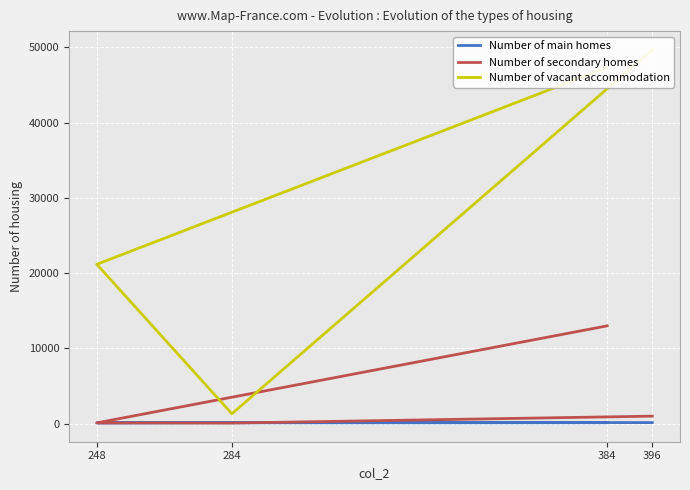

Rank the series at 248 from highest to lowest value.

Number of vacant accommodation, Number of main homes, Number of secondary homes